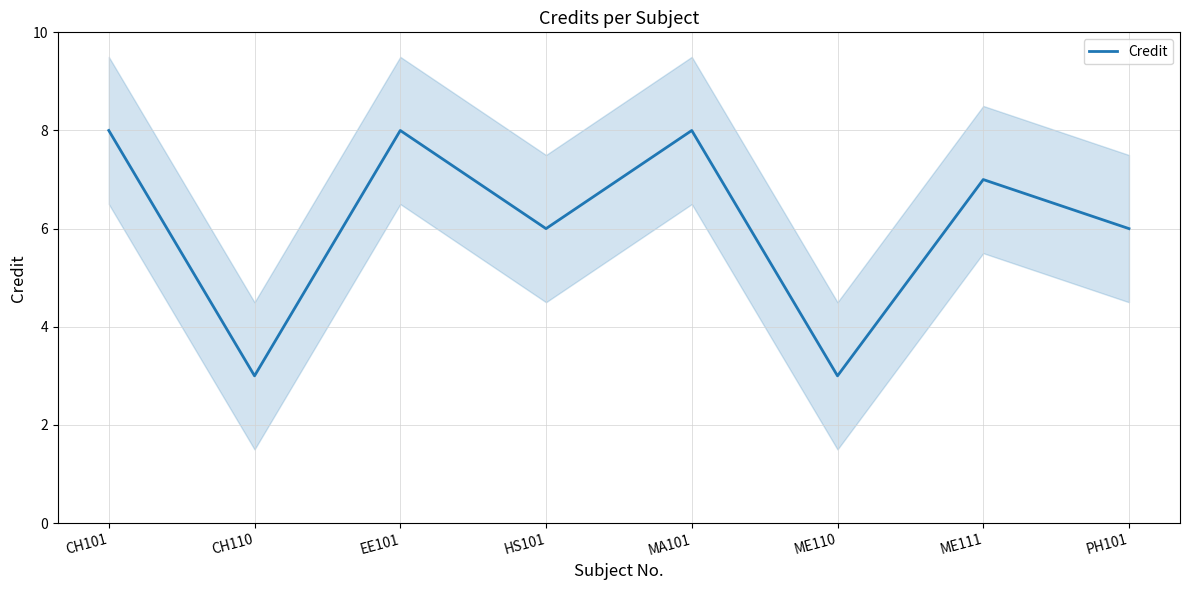

At which category does the chart reach its peak across all series?

CH101